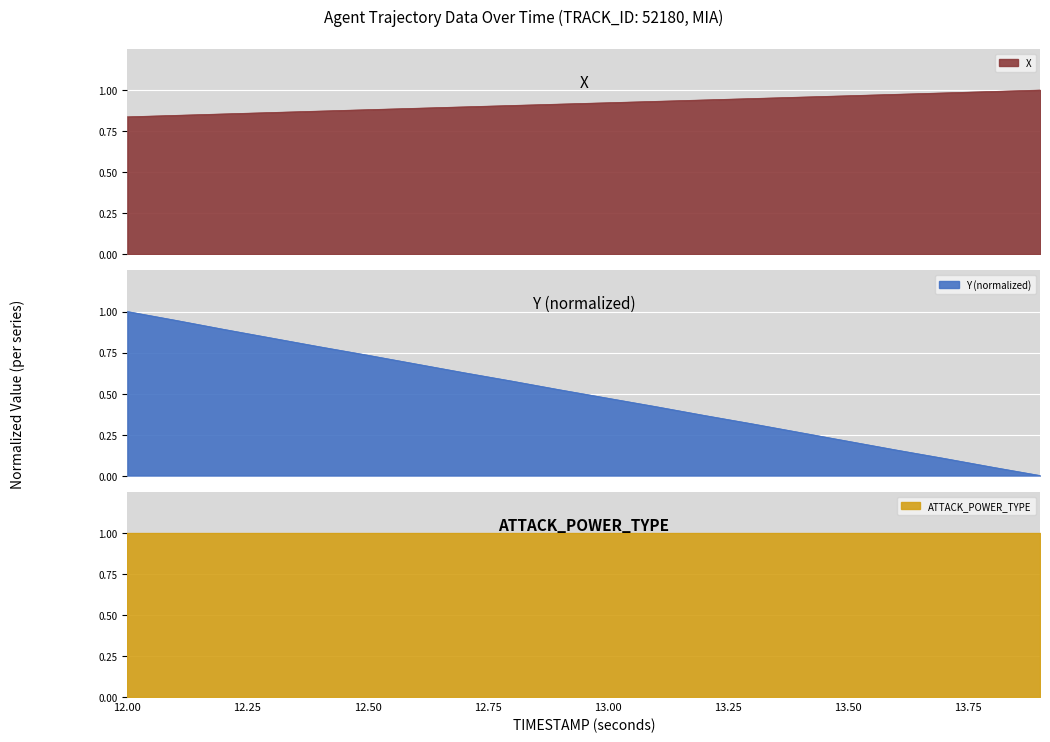

Between which two adjacent categories do X and Y first intersect?

12.2 and 12.3